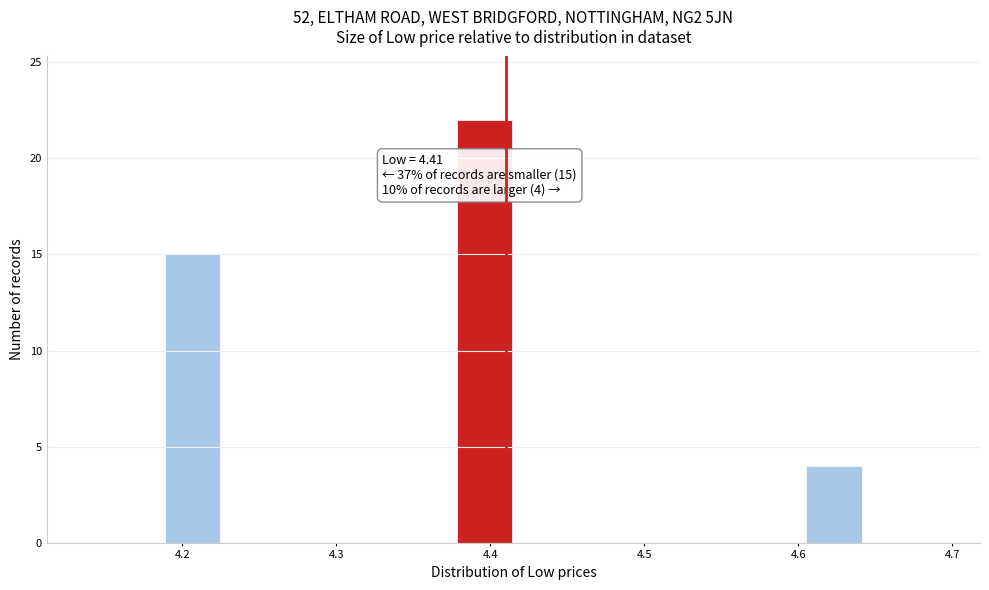

Read against the x-axis, roughly where is the centre of the tallest bar?

4.40